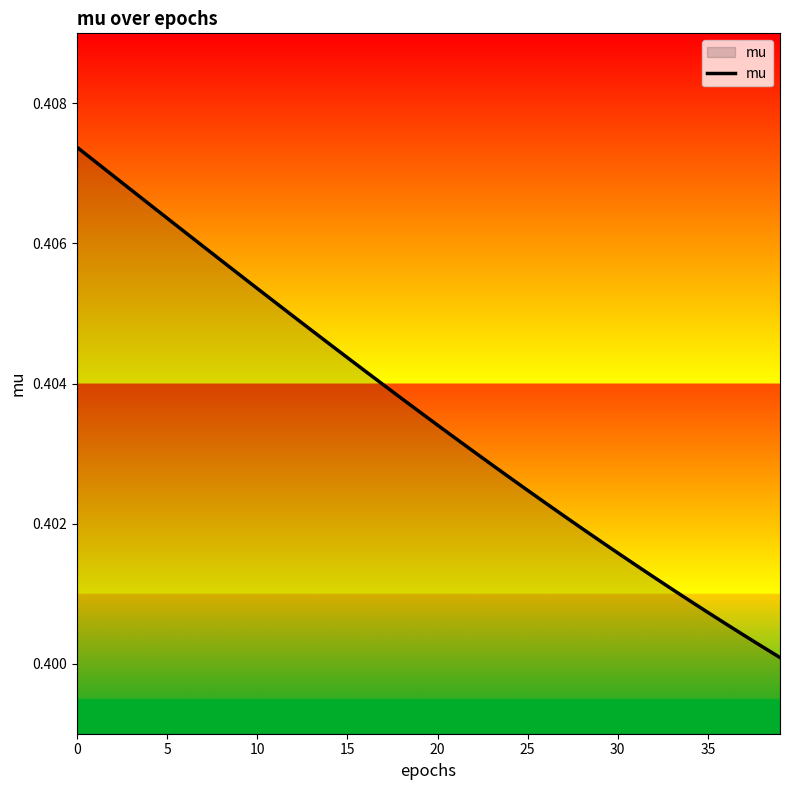

How many lines are shown in the chart?

1